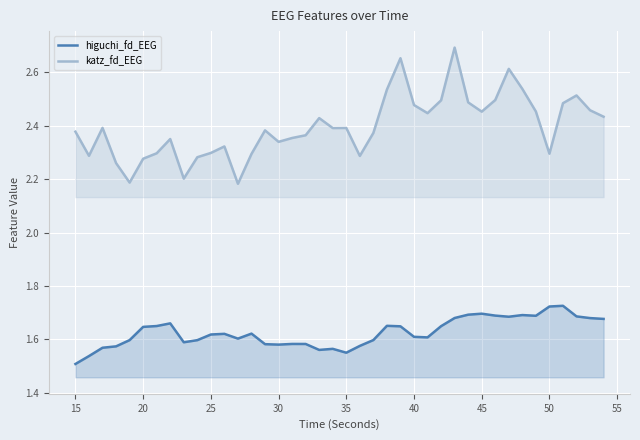

What is the maximum value for higuchi_fd_EEG?

1.7